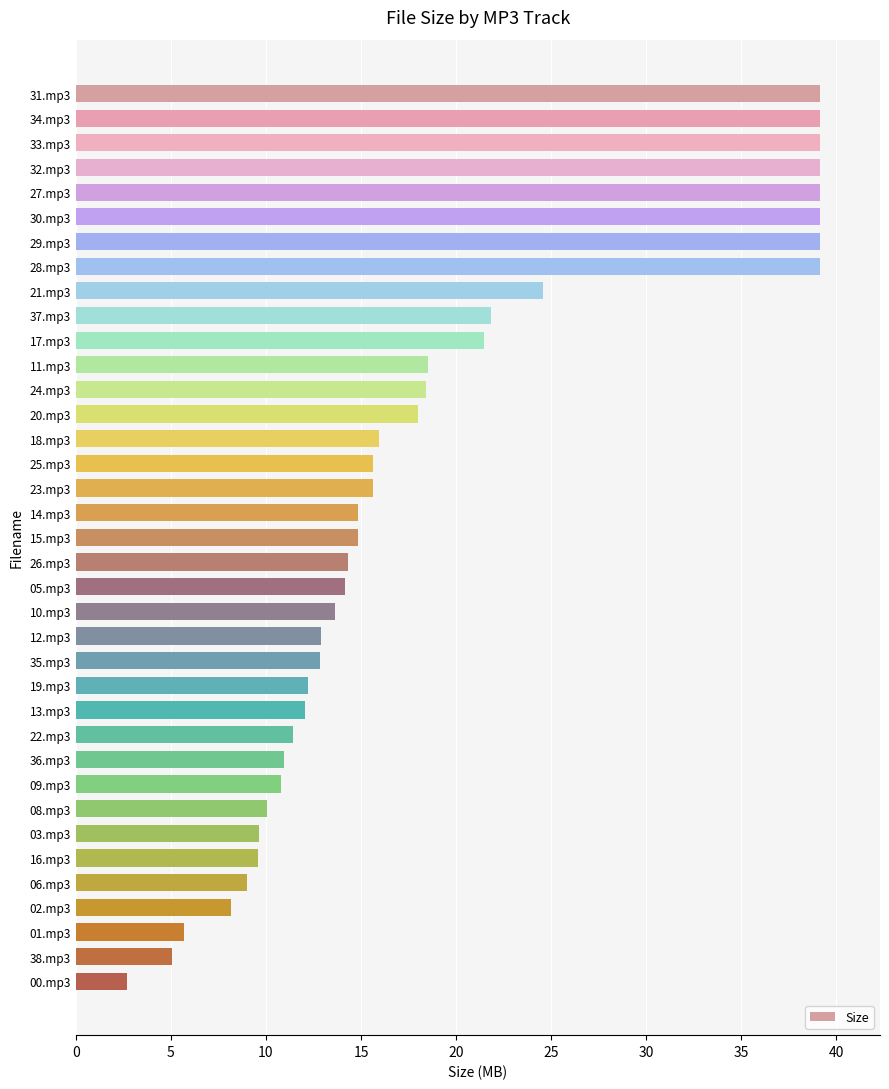

True or false: the data shows 39.2 at 29.mp3.

True